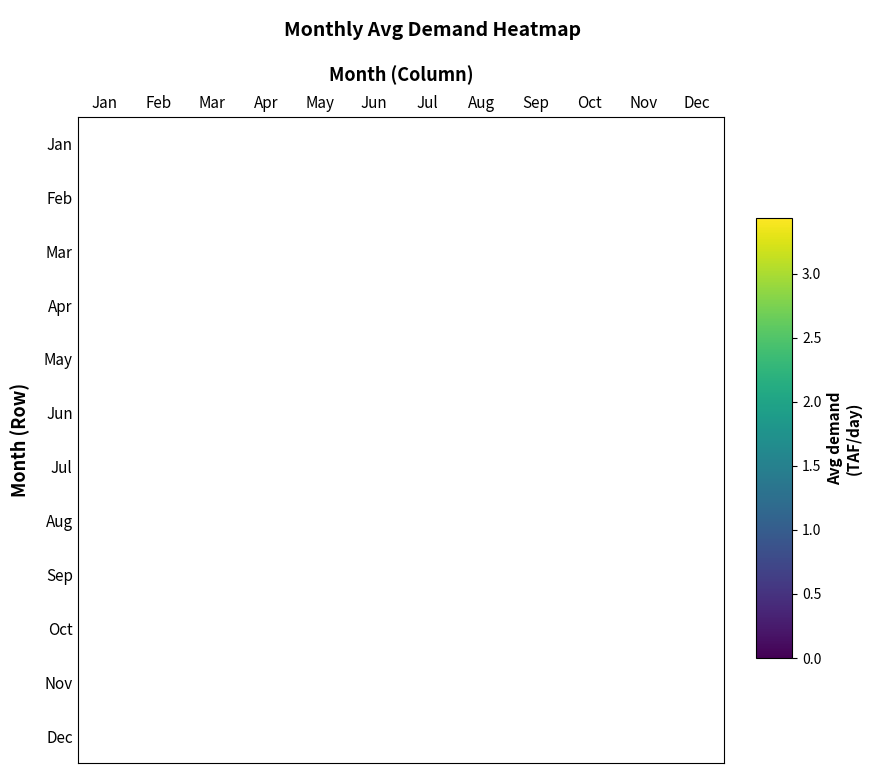

Reading left to right, what are all the values shown in this chart?

Jan: Jan=0.0	Feb=0.0	Mar=0.0	Apr=0.0	May=0.0	Jun=0.0	Jul=0.0	Aug=0.0	Sep=0.0	Oct=0.0	Nov=0.0	Dec=0.0
Feb: Jan=0.0	Feb=0.0	Mar=0.0	Apr=0.0	May=0.0	Jun=0.0	Jul=0.0	Aug=0.0	Sep=0.0	Oct=0.0	Nov=0.0	Dec=0.0
Mar: Jan=0.0	Feb=0.0	Mar=0.1	Apr=0.0	May=0.0	Jun=0.0	Jul=0.0	Aug=0.0	Sep=0.0	Oct=0.0	Nov=0.0	Dec=0.0
Apr: Jan=0.0	Feb=0.0	Mar=0.0	Apr=2.3	May=0.0	Jun=0.0	Jul=0.0	Aug=0.0	Sep=0.0	Oct=0.0	Nov=0.0	Dec=0.0
May: Jan=0.0	Feb=0.0	Mar=0.0	Apr=0.0	May=3.0	Jun=0.0	Jul=0.0	Aug=0.0	Sep=0.0	Oct=0.0	Nov=0.0	Dec=0.0
Jun: Jan=0.0	Feb=0.0	Mar=0.0	Apr=0.0	May=0.0	Jun=3.4	Jul=0.0	Aug=0.0	Sep=0.0	Oct=0.0	Nov=0.0	Dec=0.0
Jul: Jan=0.0	Feb=0.0	Mar=0.0	Apr=0.0	May=0.0	Jun=0.0	Jul=3.4	Aug=0.0	Sep=0.0	Oct=0.0	Nov=0.0	Dec=0.0
Aug: Jan=0.0	Feb=0.0	Mar=0.0	Apr=0.0	May=0.0	Jun=0.0	Jul=0.0	Aug=2.7	Sep=0.0	Oct=0.0	Nov=0.0	Dec=0.0
Sep: Jan=0.0	Feb=0.0	Mar=0.0	Apr=0.0	May=0.0	Jun=0.0	Jul=0.0	Aug=0.0	Sep=1.9	Oct=0.0	Nov=0.0	Dec=0.0
Oct: Jan=0.0	Feb=0.0	Mar=0.0	Apr=0.0	May=0.0	Jun=0.0	Jul=0.0	Aug=0.0	Sep=0.0	Oct=0.4	Nov=0.0	Dec=0.0
Nov: Jan=0.0	Feb=0.0	Mar=0.0	Apr=0.0	May=0.0	Jun=0.0	Jul=0.0	Aug=0.0	Sep=0.0	Oct=0.0	Nov=0.0	Dec=0.0
Dec: Jan=0.0	Feb=0.0	Mar=0.0	Apr=0.0	May=0.0	Jun=0.0	Jul=0.0	Aug=0.0	Sep=0.0	Oct=0.0	Nov=0.0	Dec=0.0